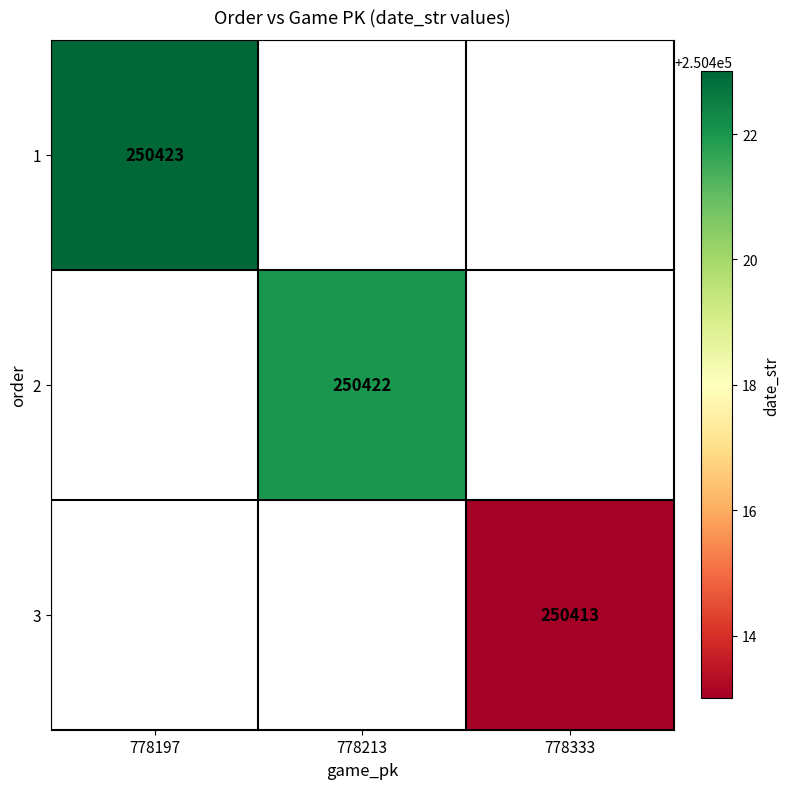

True or false: 1 has a value of 250423 at 778197.

True